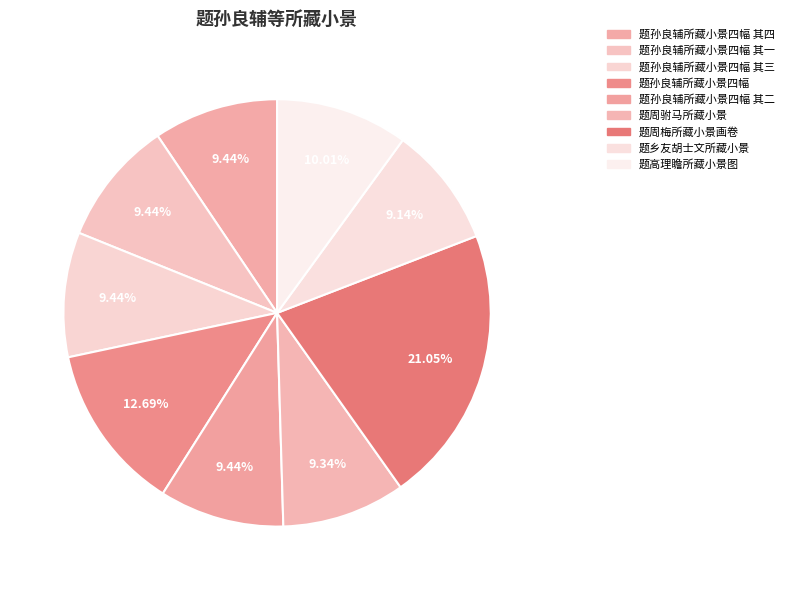

True or false: 题孙良辅所藏小景四幅 其一 accounts for 2% of the total.

False